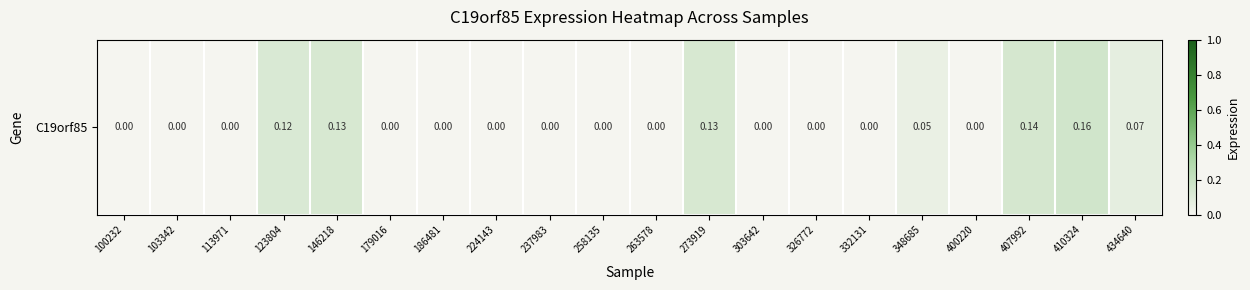

How many data points does each series have?

20